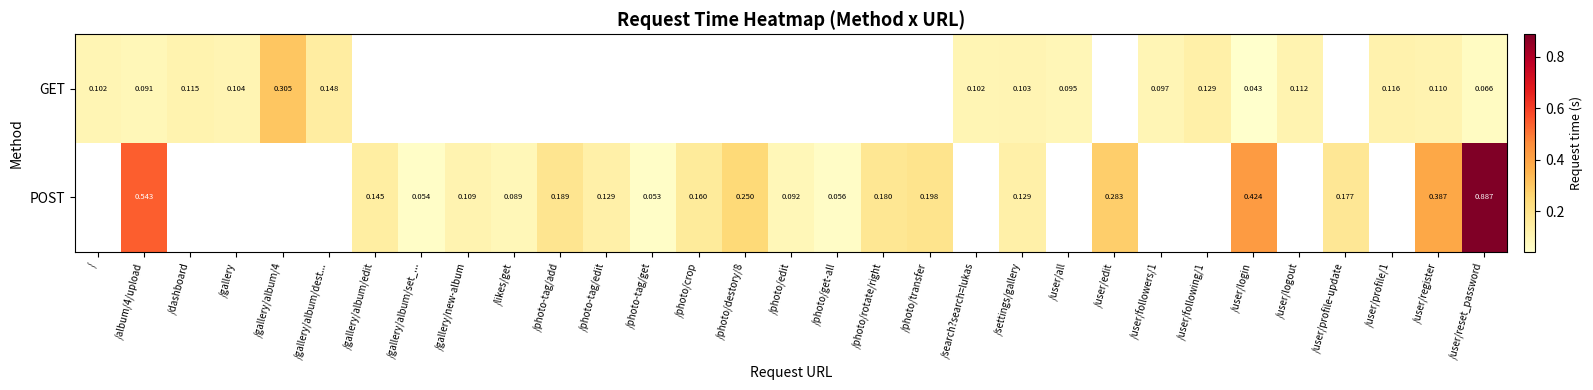

At which label is GET closest to 0?

/user/login